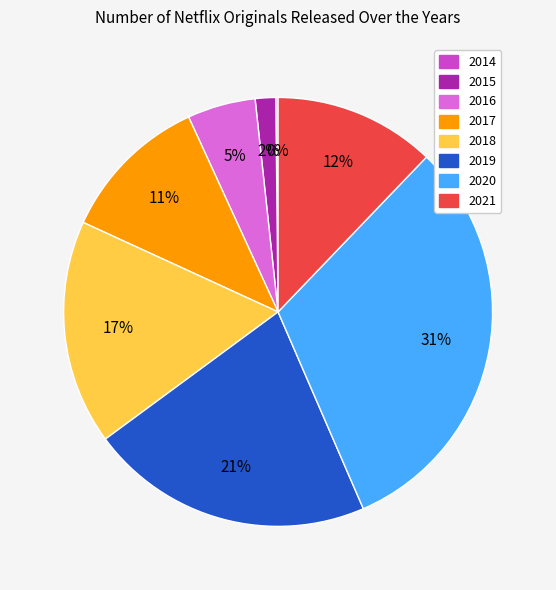

To the nearest percent, what percentage of the pie is 2019?

21%